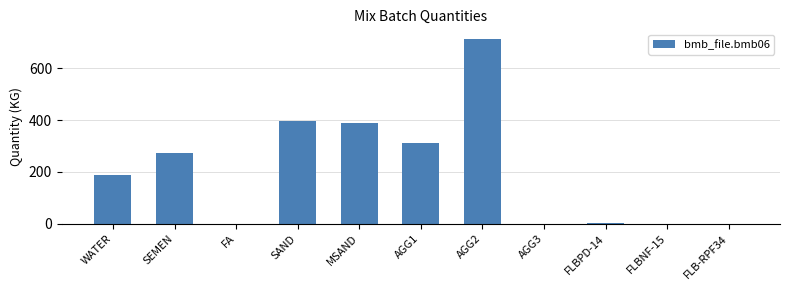

The chart shows a value of 220.5 at FLB-RPF34. True or false?

False